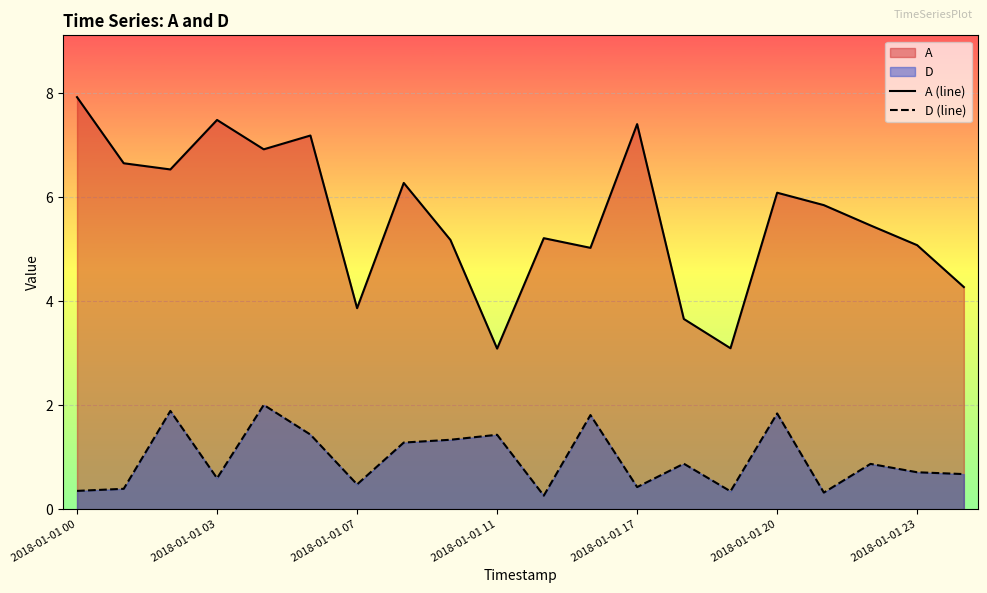

Read the A (line) value at 2018-01-01 07.

3.9